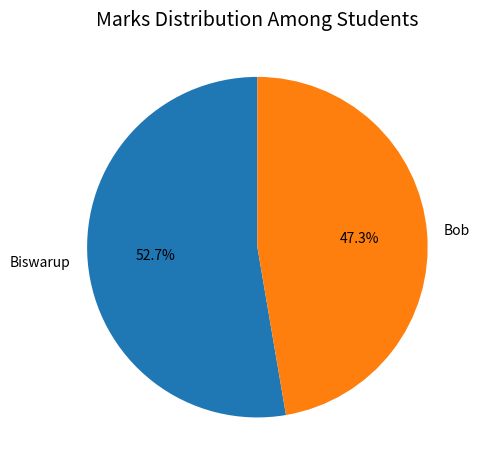

What is the ratio of the value at Bob to the value at Biswarup?

0.9